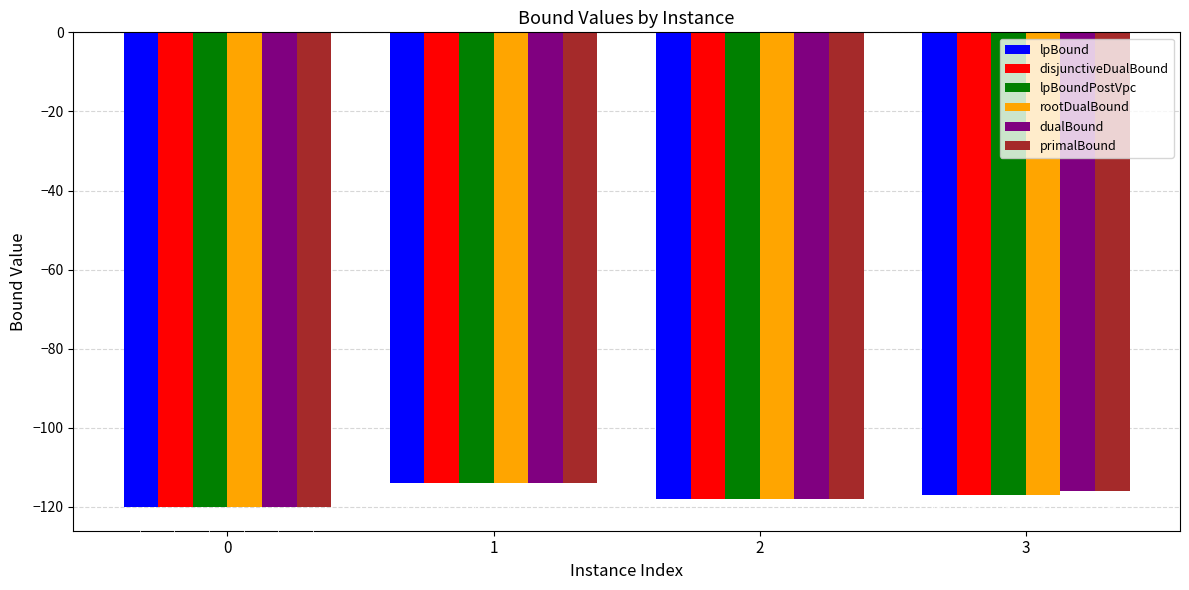

How many bars are there in total?

24